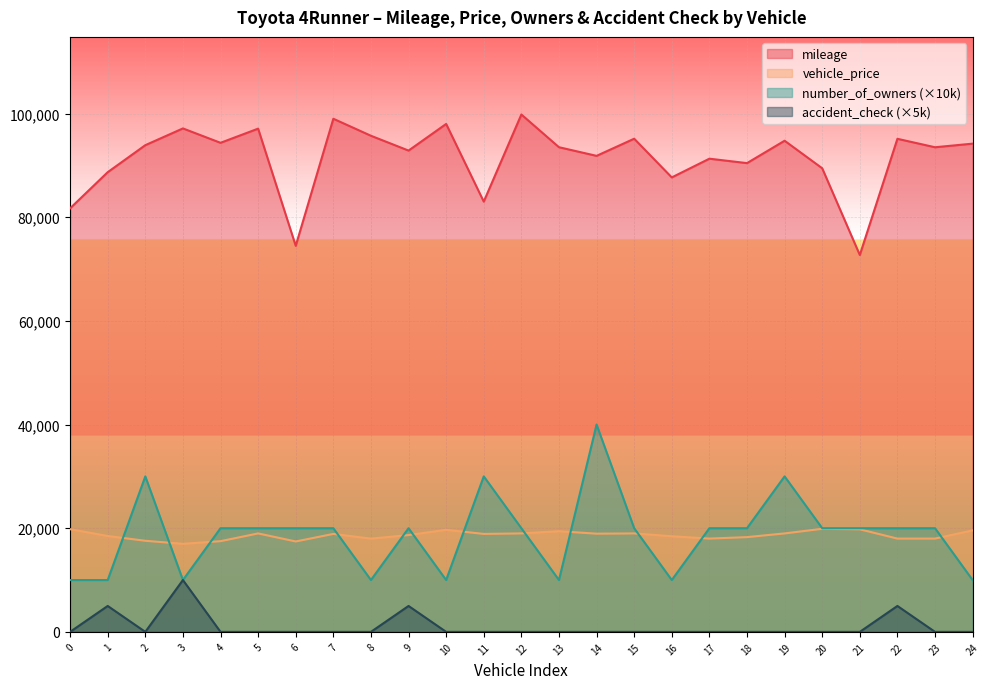

How many lines are shown in the chart?

4